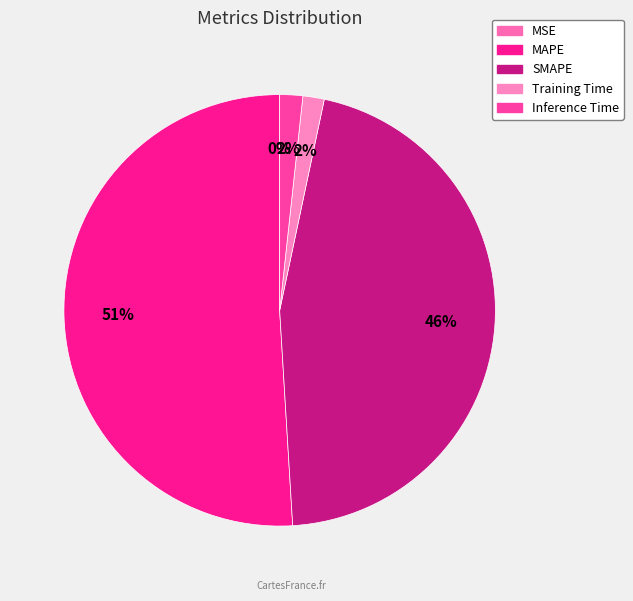

Is it true that SMAPE is 46% of the pie?

True